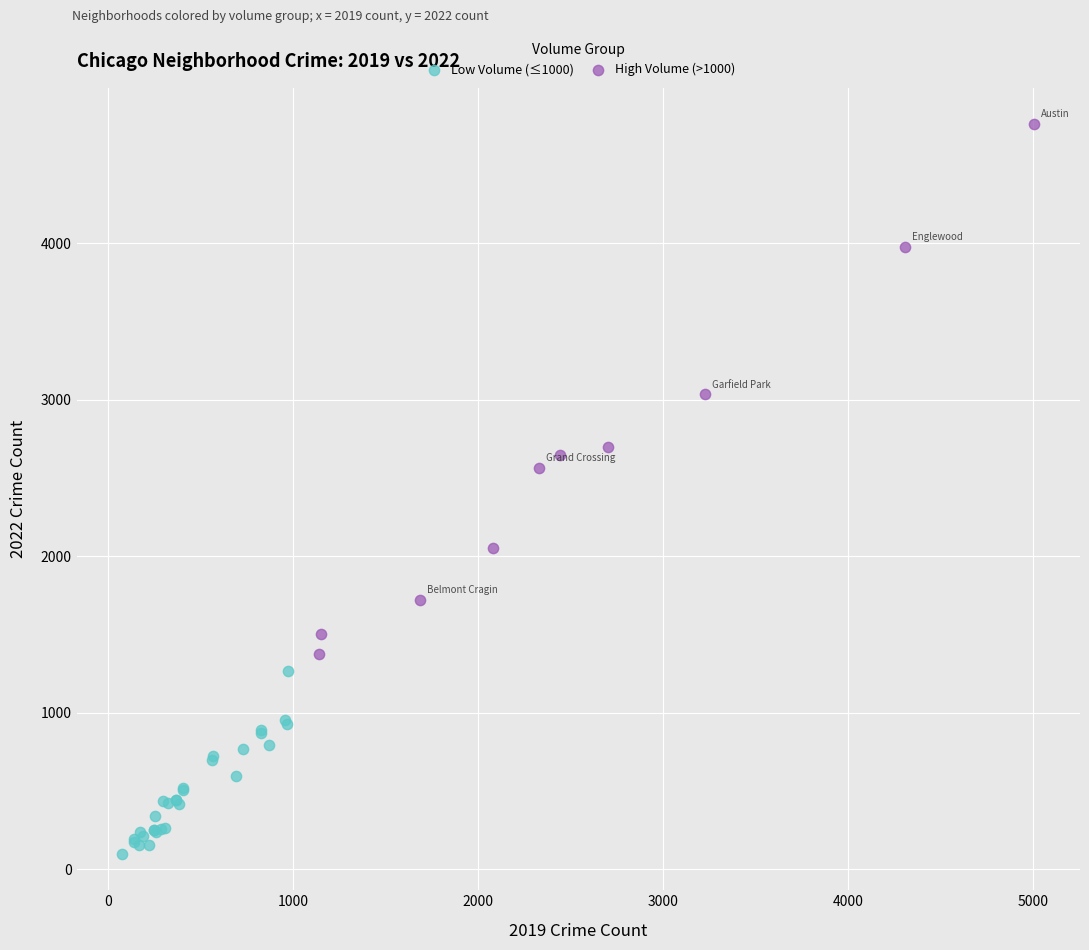

Which series reaches the maximum Y coordinate?

High Volume (>1000)